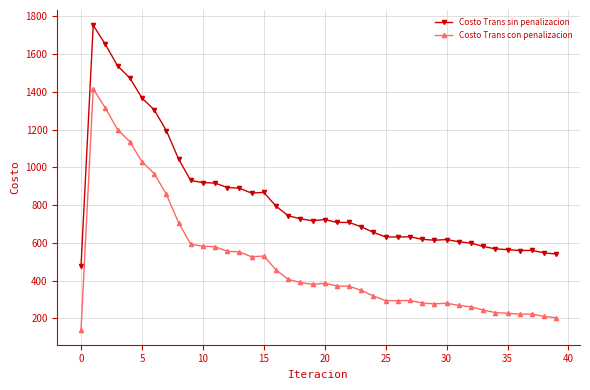

Is this an area chart (filled region under the line)?

No